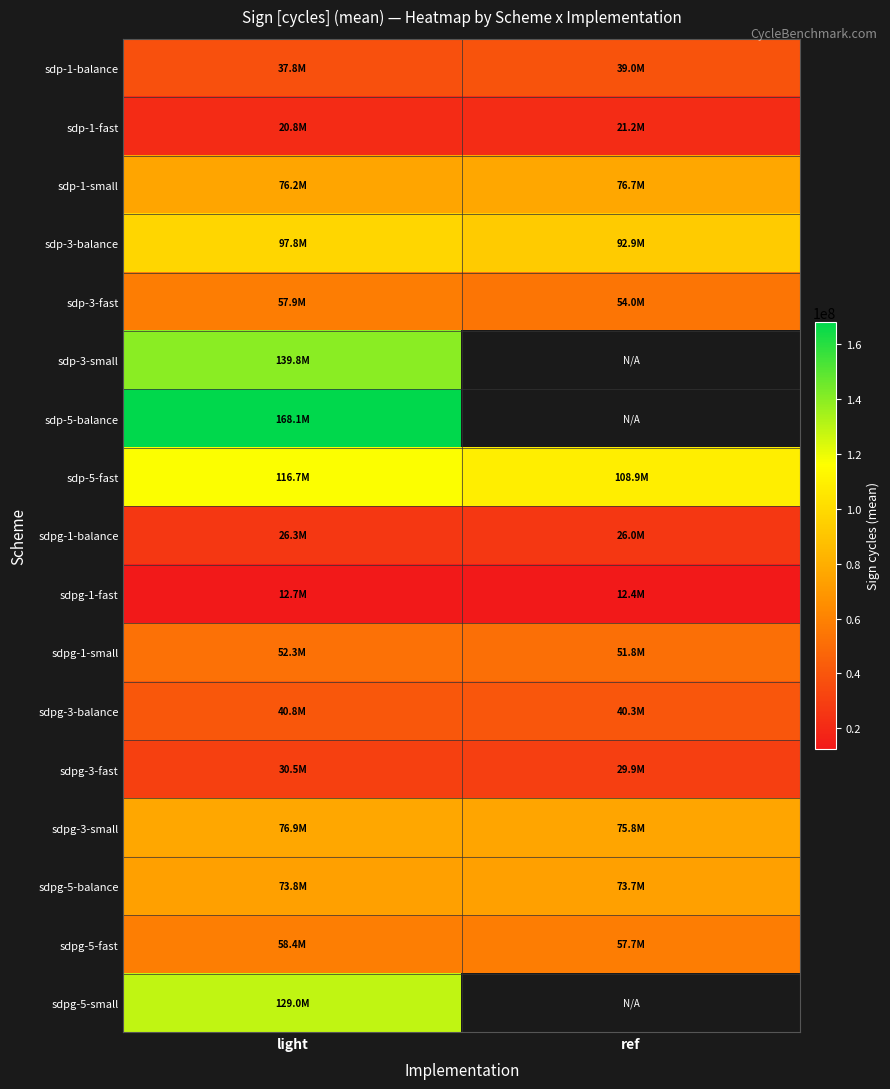

Which series has the largest total across all categories?

sdp-5-fast